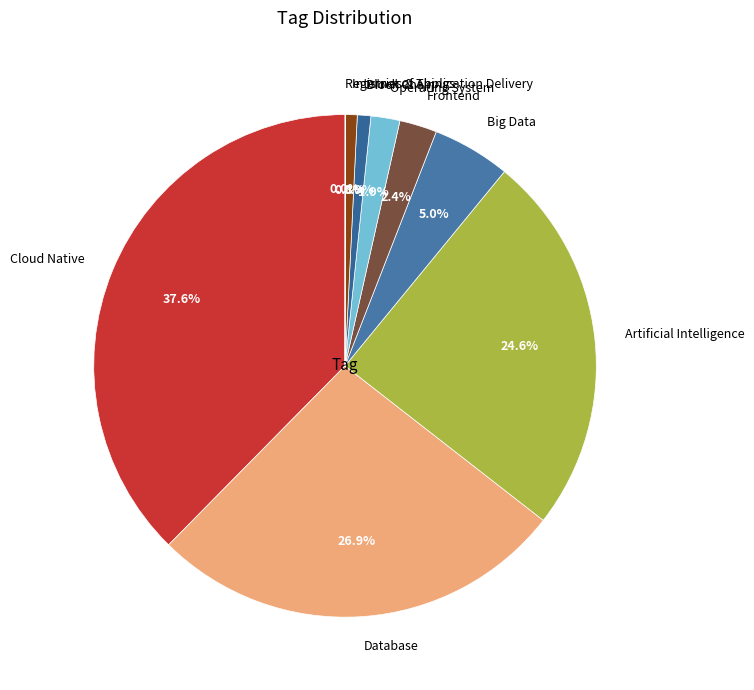

Which slice is the largest?

Cloud Native